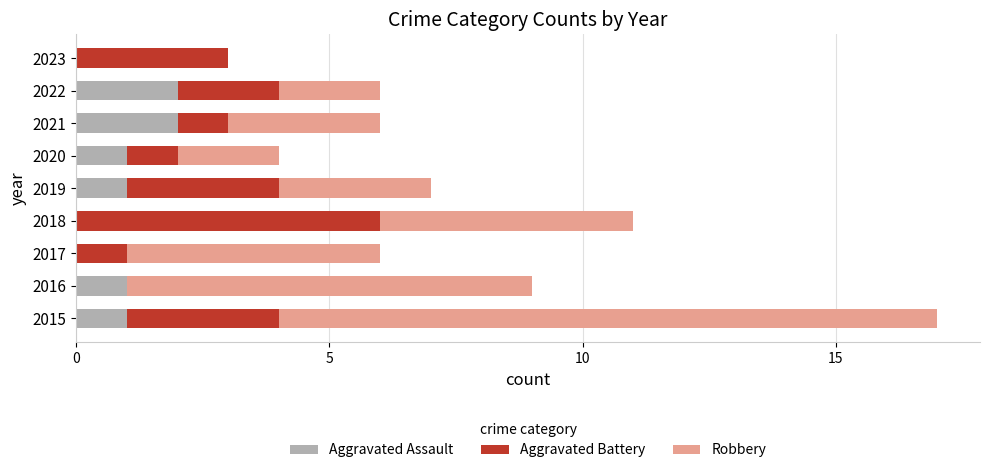

The value of Aggravated Assault at 2015 is 1. True or false?

True